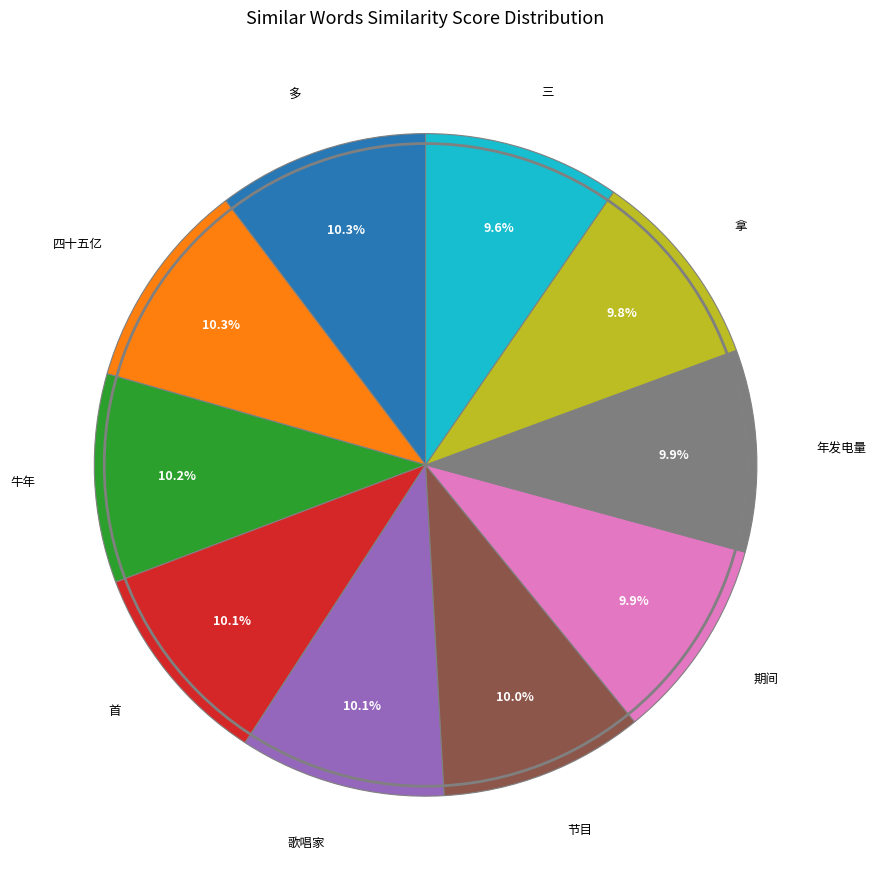

Does any single category account for the majority?

No